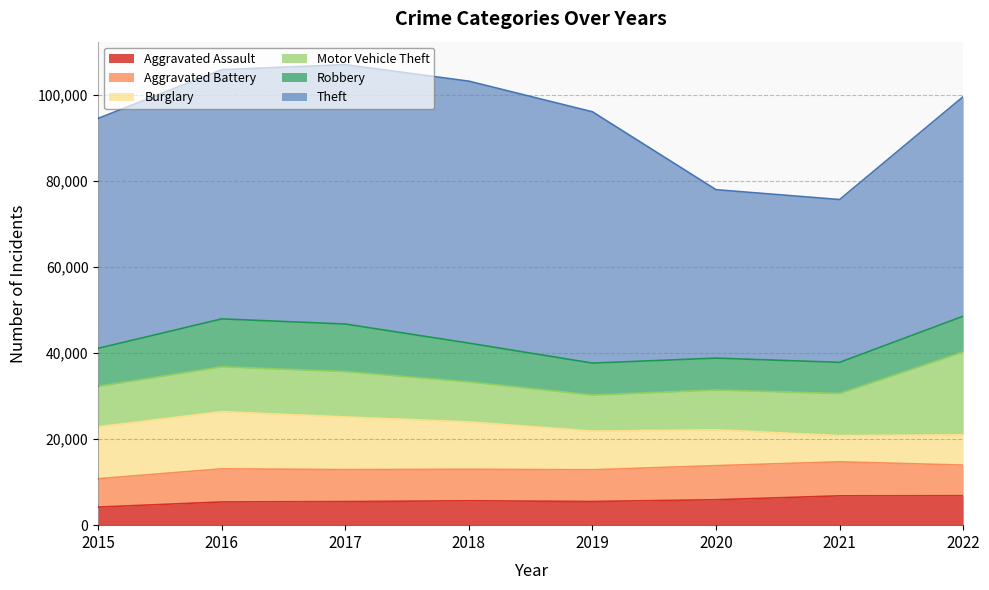

How many lines are shown in the chart?

6